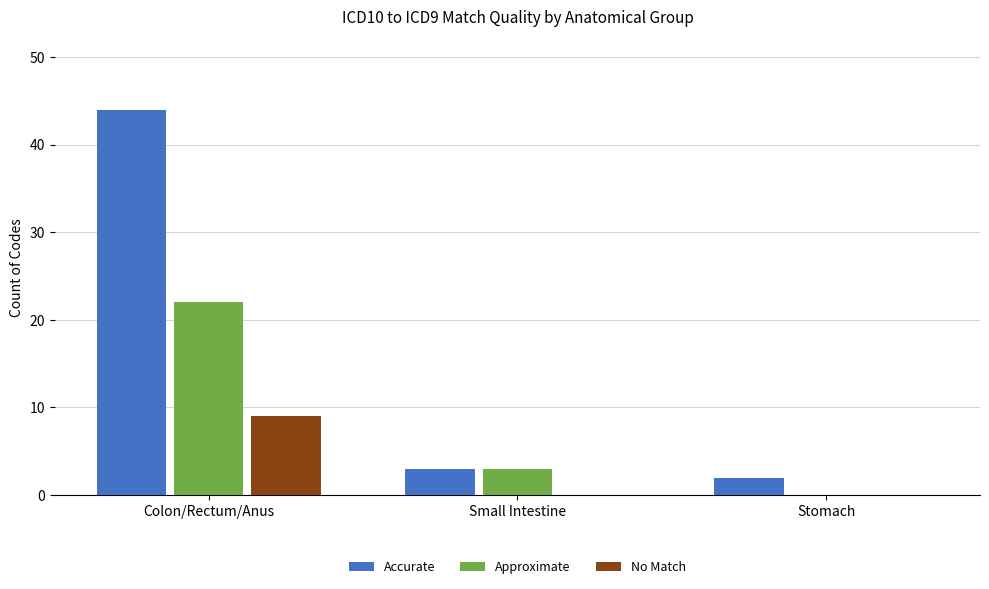

Count the number of categories in the chart.

3